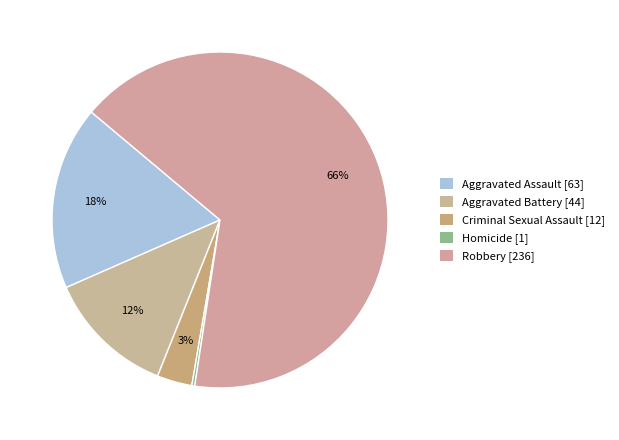

How many segments does this pie chart have?

5